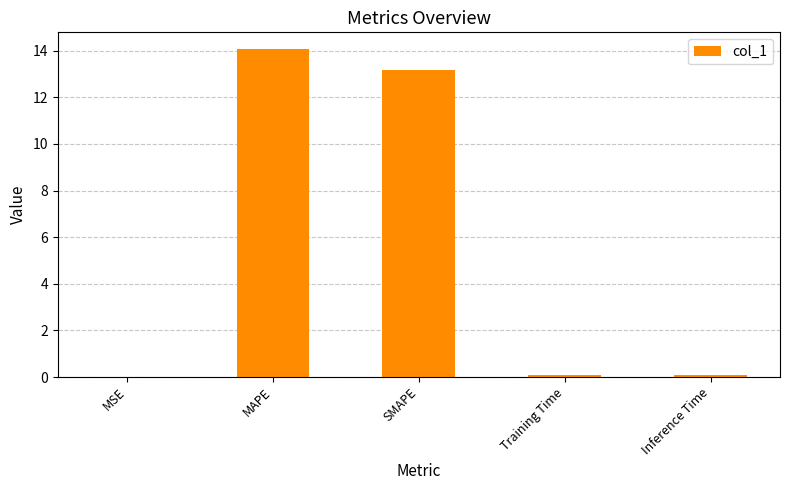

What is the maximum value shown in the chart?

14.1